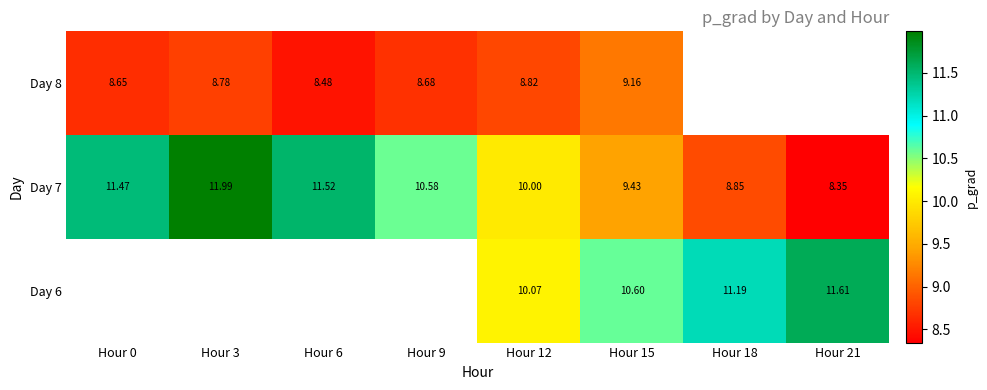

Is the value of Day 8 at Hour 15 greater than the value of Day 7 at Hour 0?

No